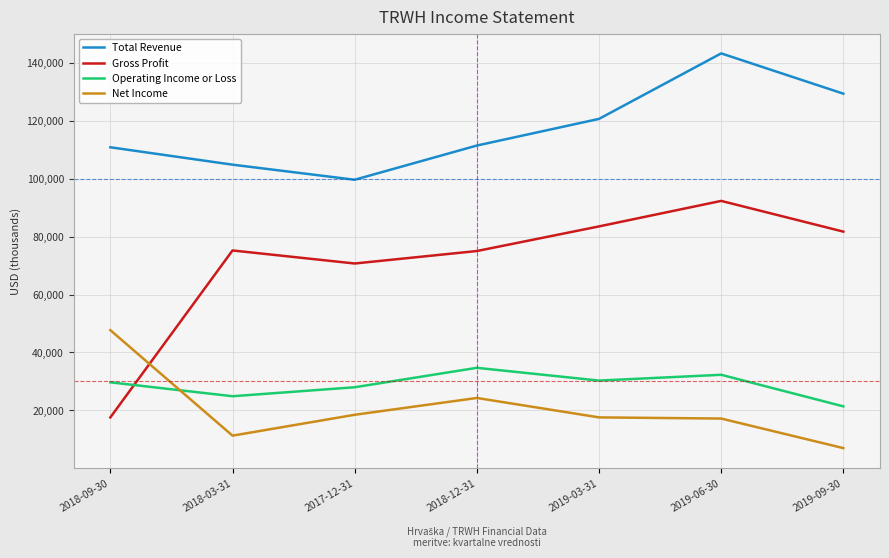

True or false: Gross Profit and Total Revenue cross at least once.

False